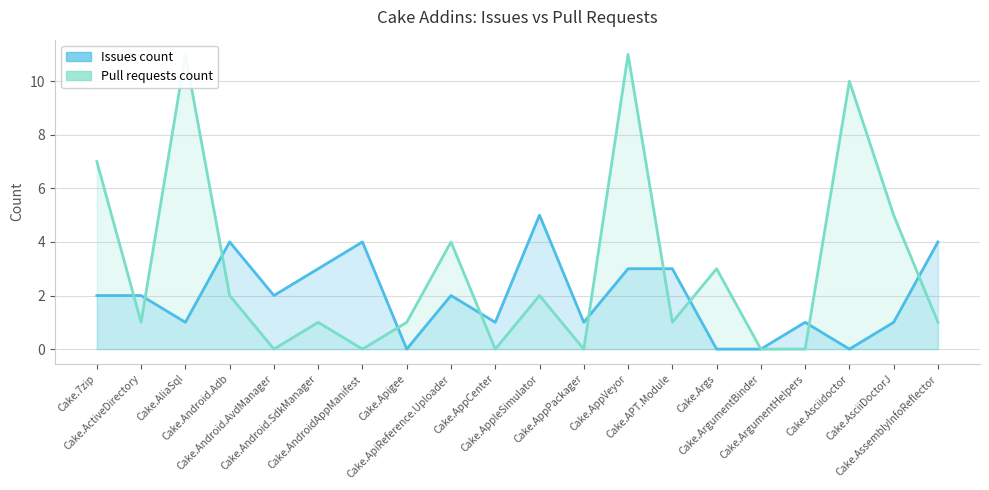

Which series has the largest total across all categories?

Pull requests count